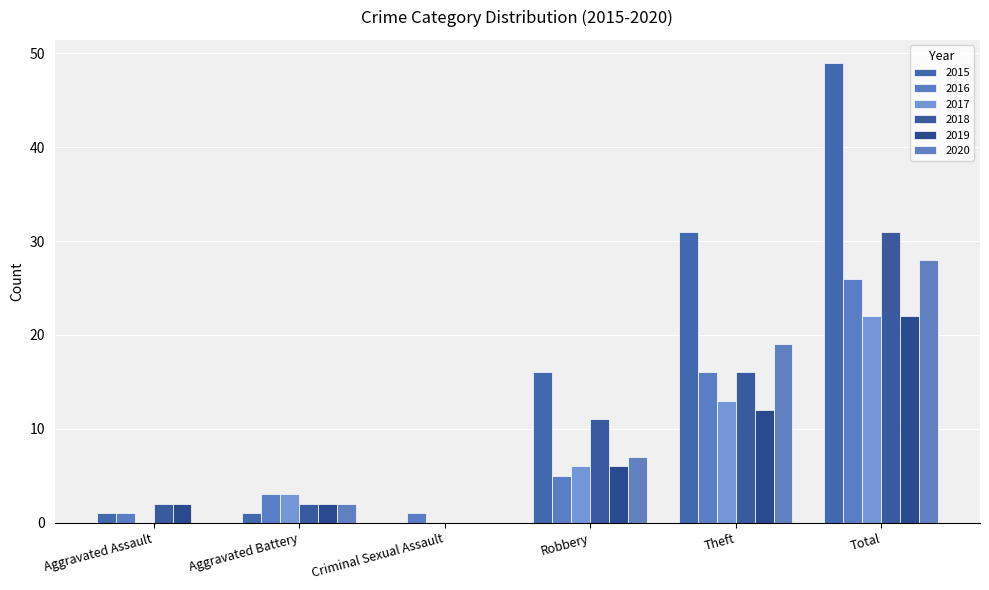

How many positive values does the 2018 series have?

5